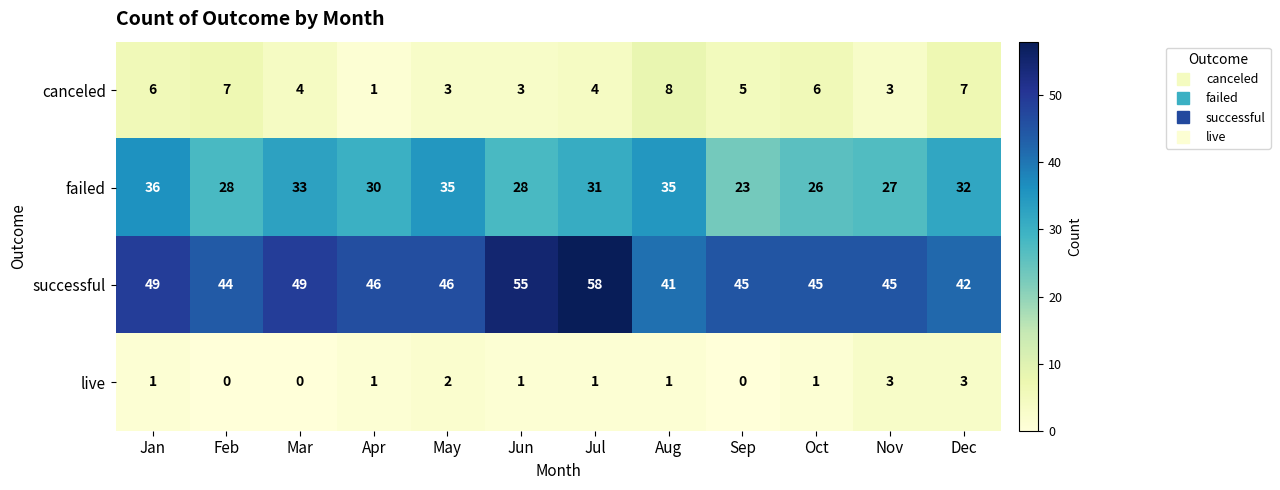

At which category does the chart reach its peak across all series?

Jul